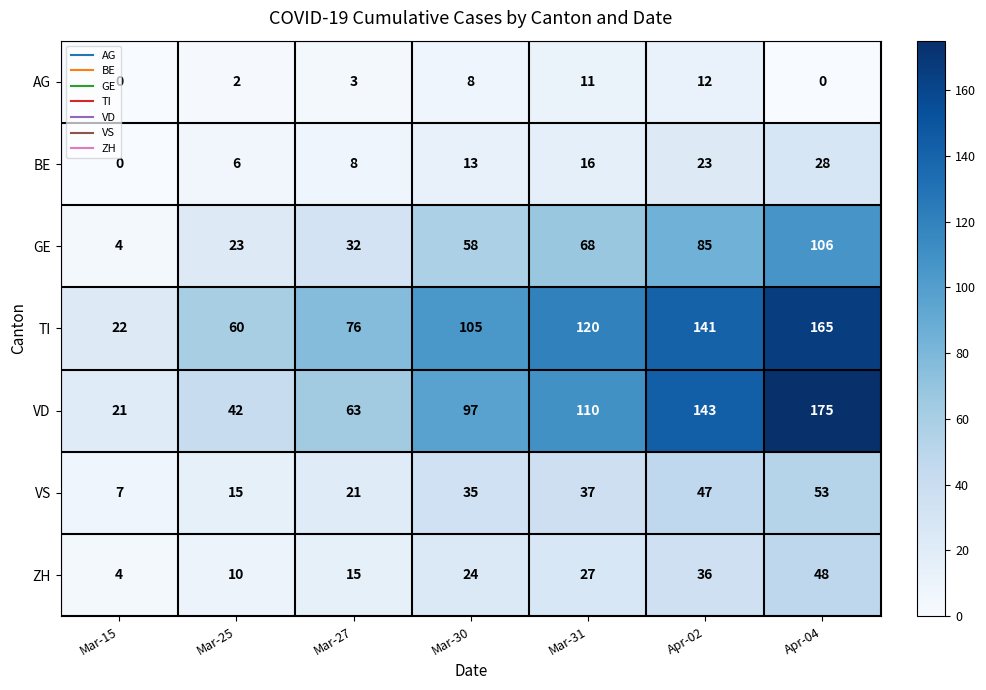

Is the value of BE at Apr-04 greater than the value of AG at Apr-04?

Yes